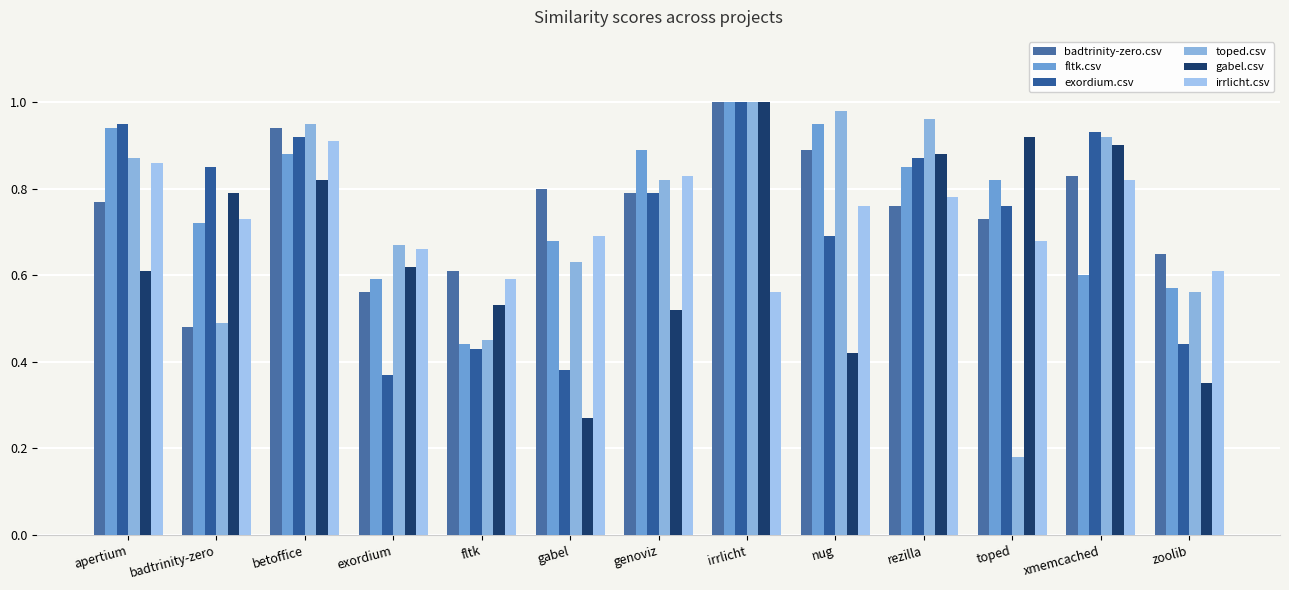

Which series has the widest spread of values?

toped.csv